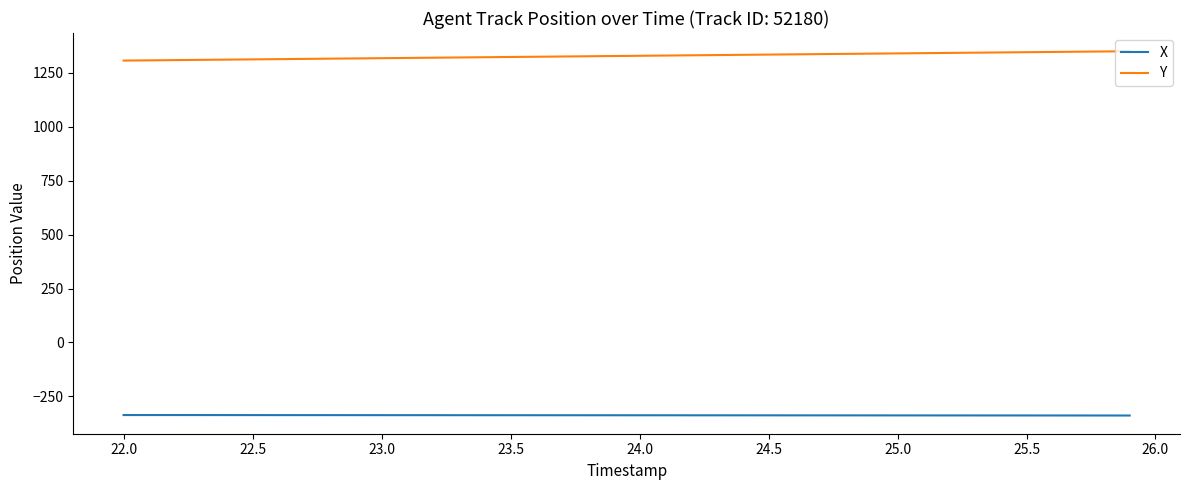

Which series has the largest total across all categories?

Y